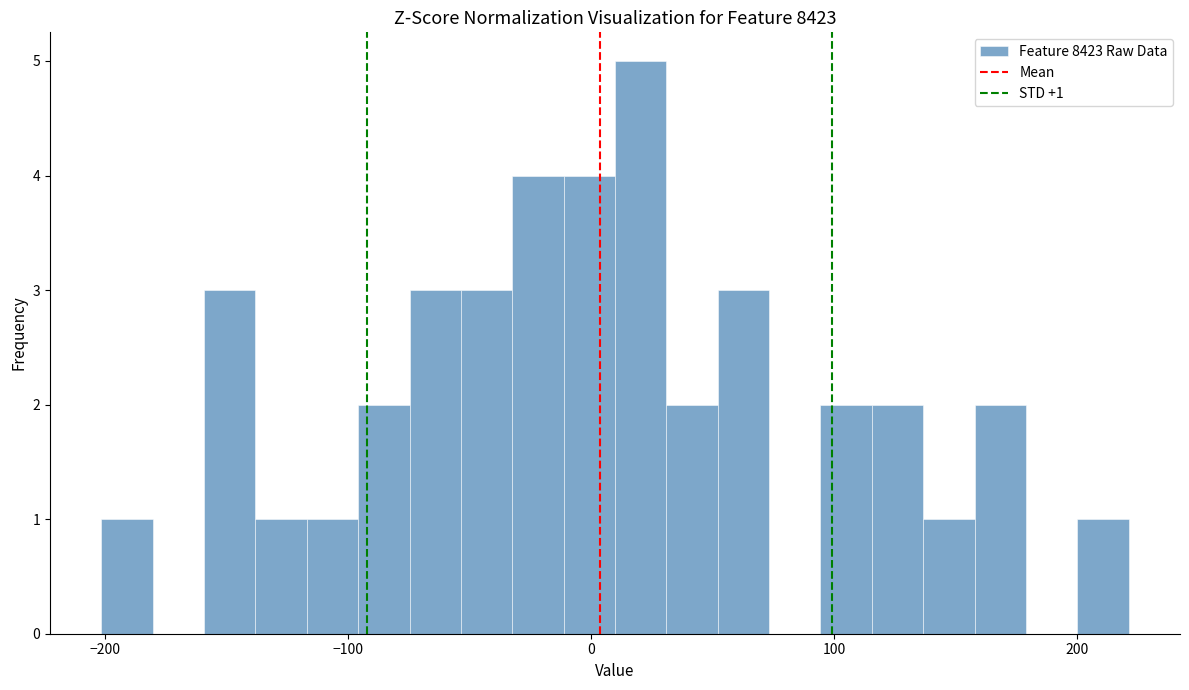

Read against the x-axis, roughly where is the centre of the tallest bar?

20